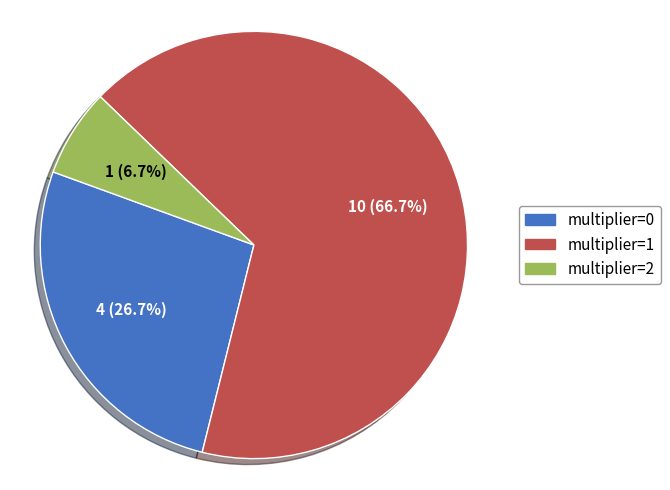

Is there any slice that represents more than half of the pie?

Yes